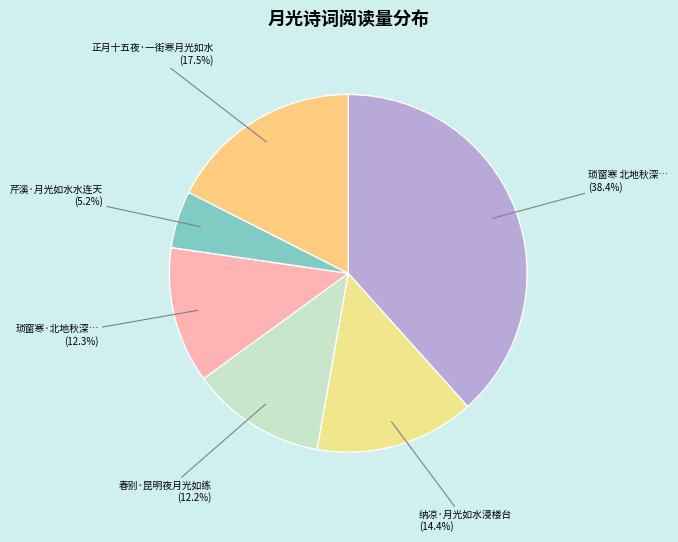

True or false: 春别·昆明夜月光如练 accounts for 12% of the total.

True